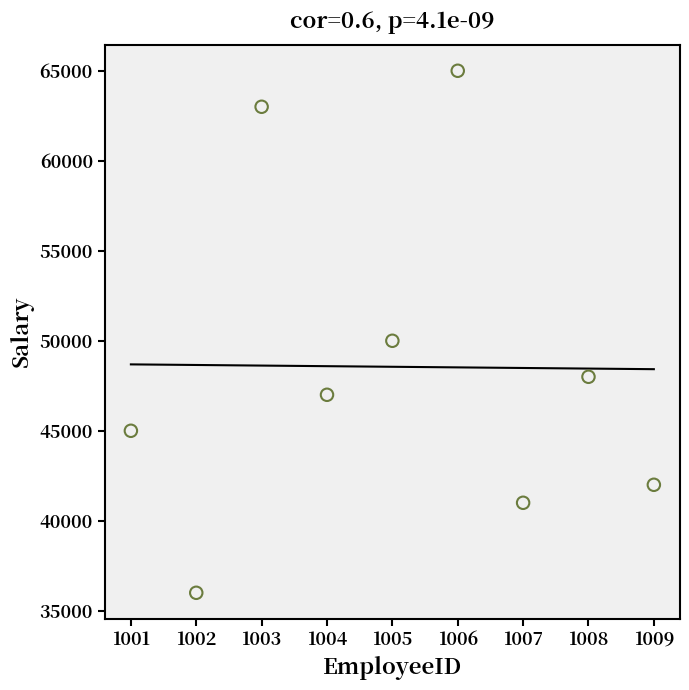

What Y value in the scatter plot is closest to 50500?

50000